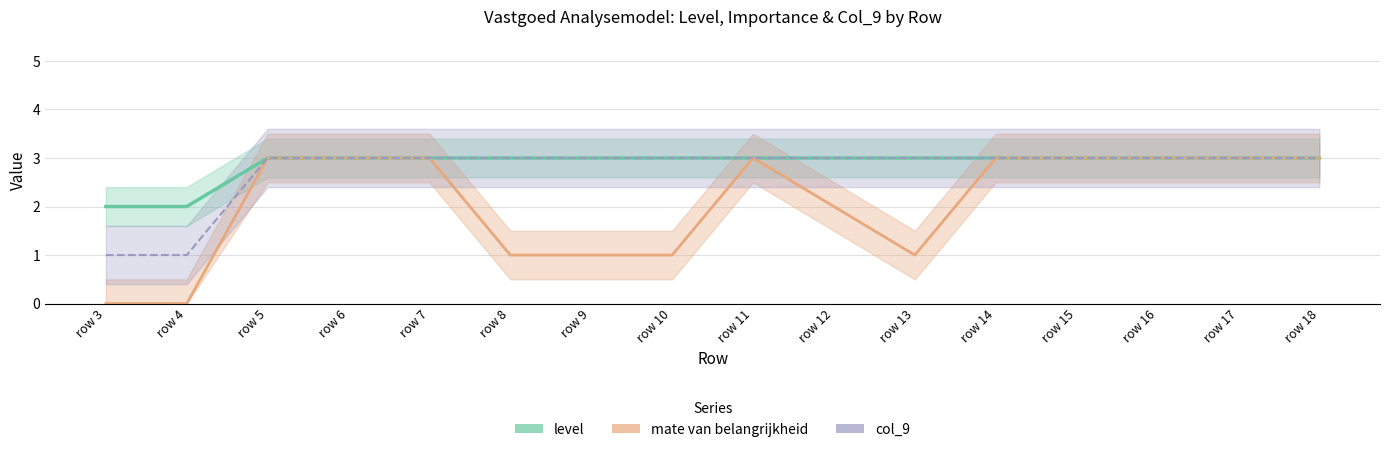

Which has a higher value, row 15 or row 17?

row 15